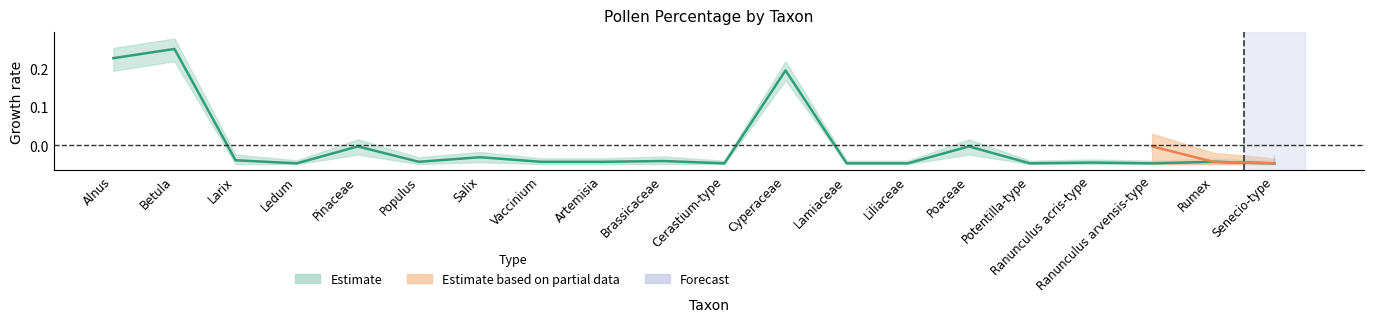

The chart shows a value of -0.0 at Cerastium-type. True or false?

True